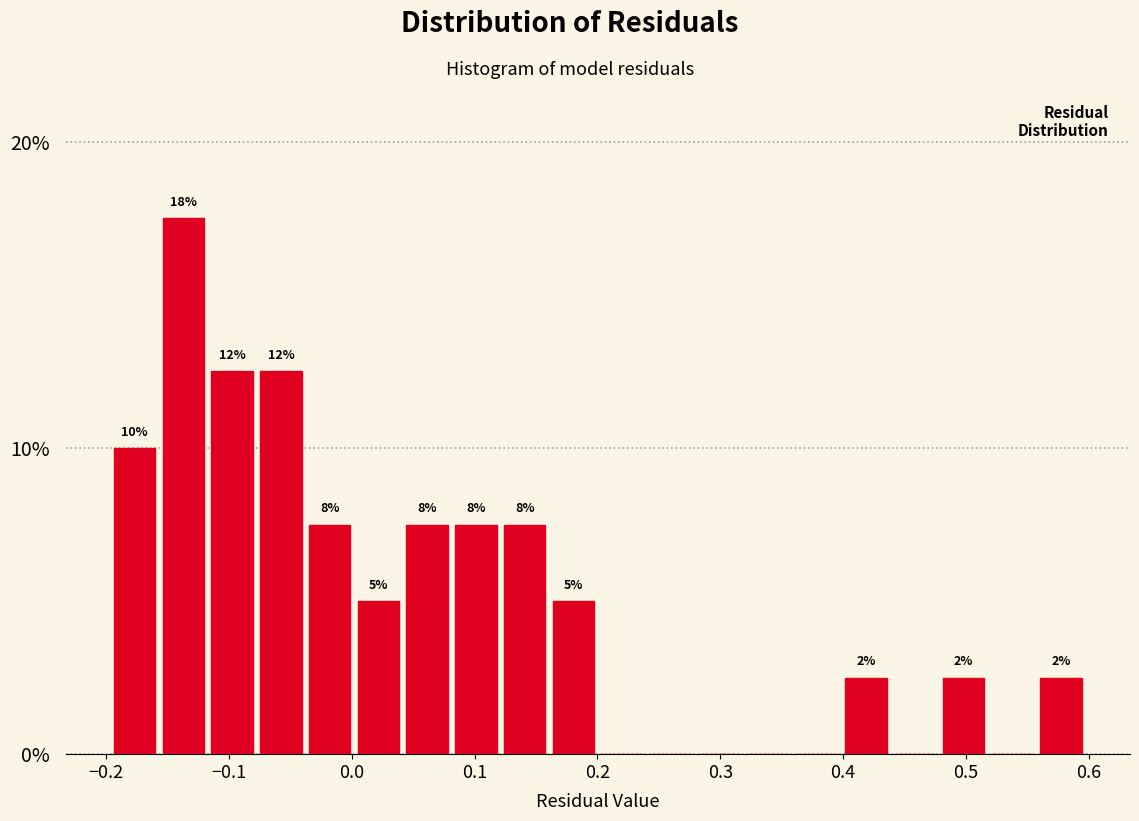

Around what value on the x-axis is the tallest bar? Give the approximate position of its centre, as read against the axis.

-0.14